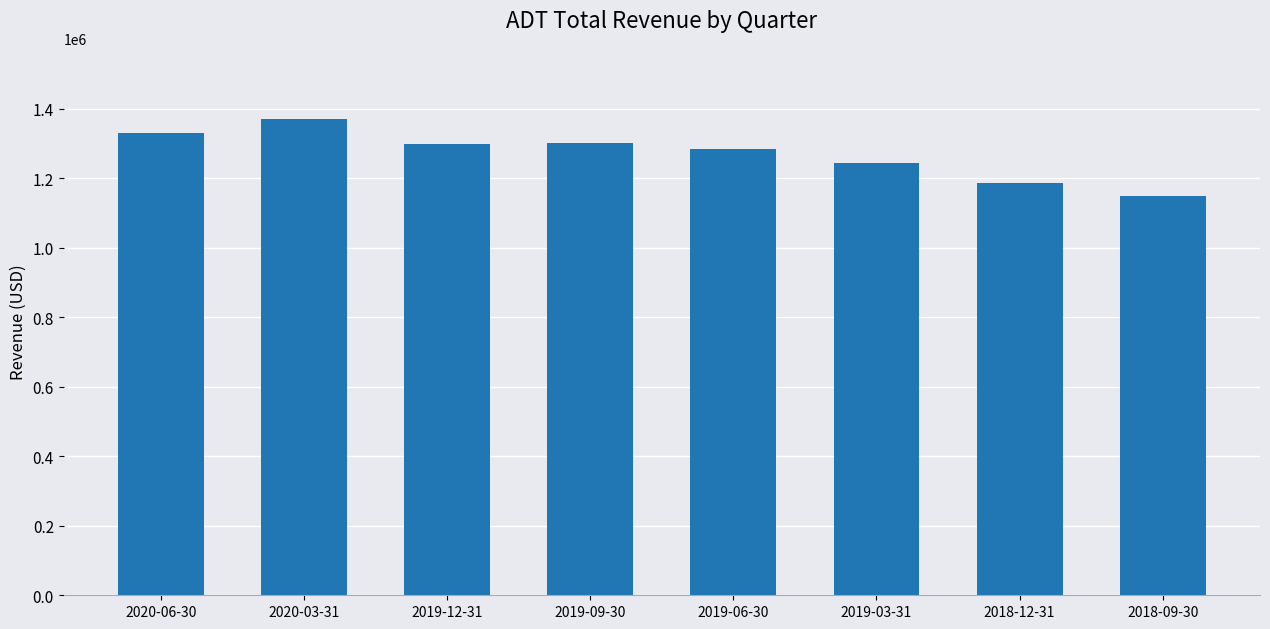

Is it true that the value at 2020-06-30 is 611070?

False